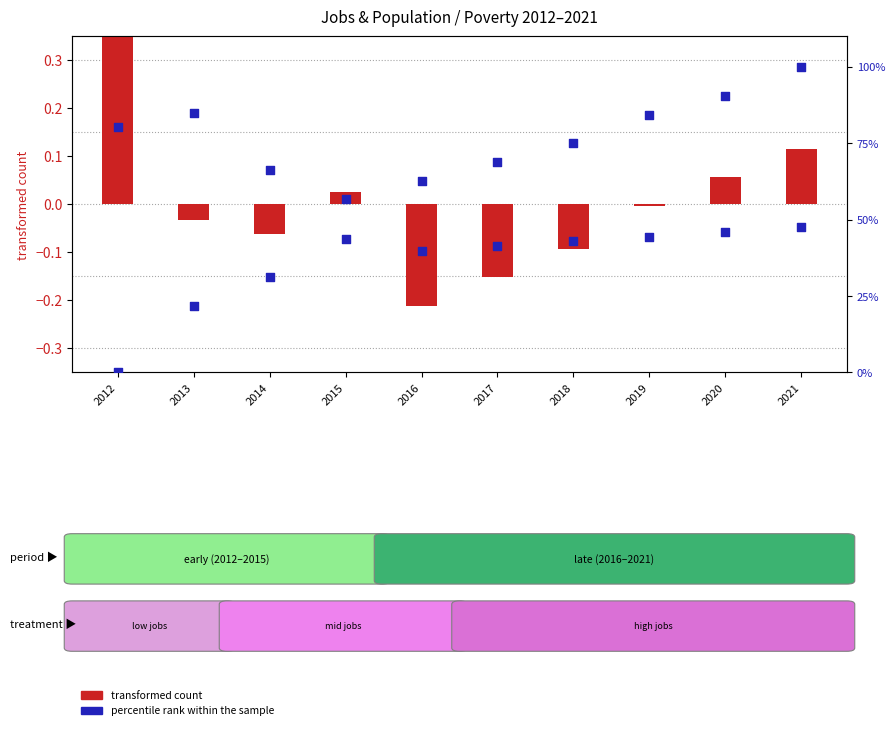

Is the value of percentile rank (right) at 2020 greater than the value of transformed count at 2012?

Yes